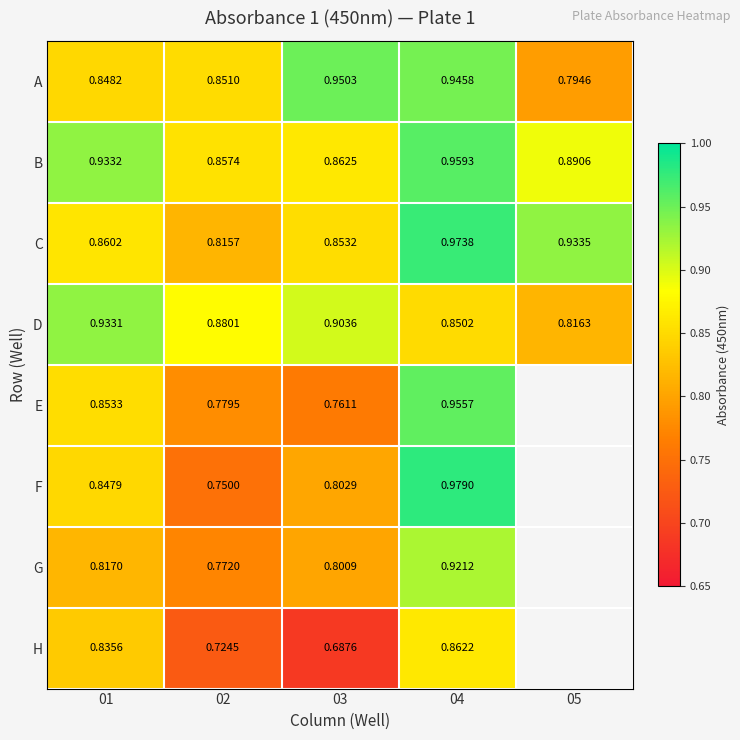

What is the total value across all series at 02?

6.4